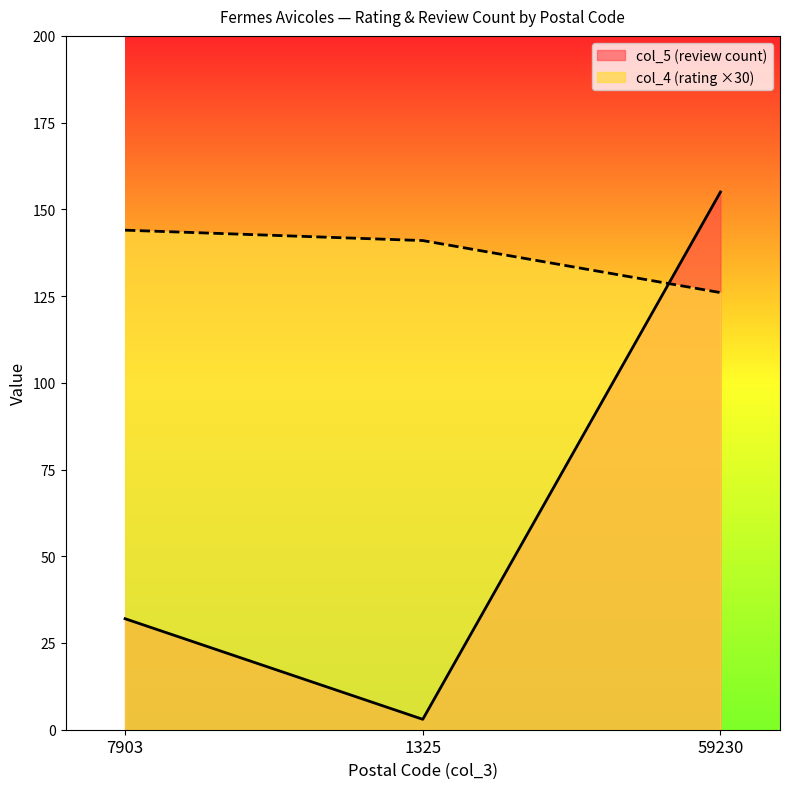

Count the number of categories in the chart.

3